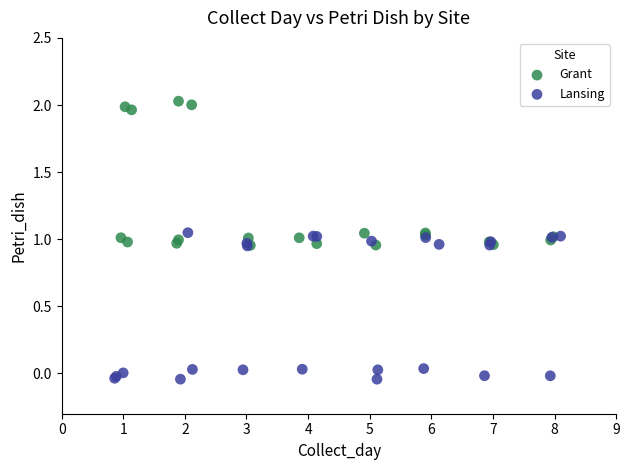

Which series reaches the minimum Y coordinate?

Lansing